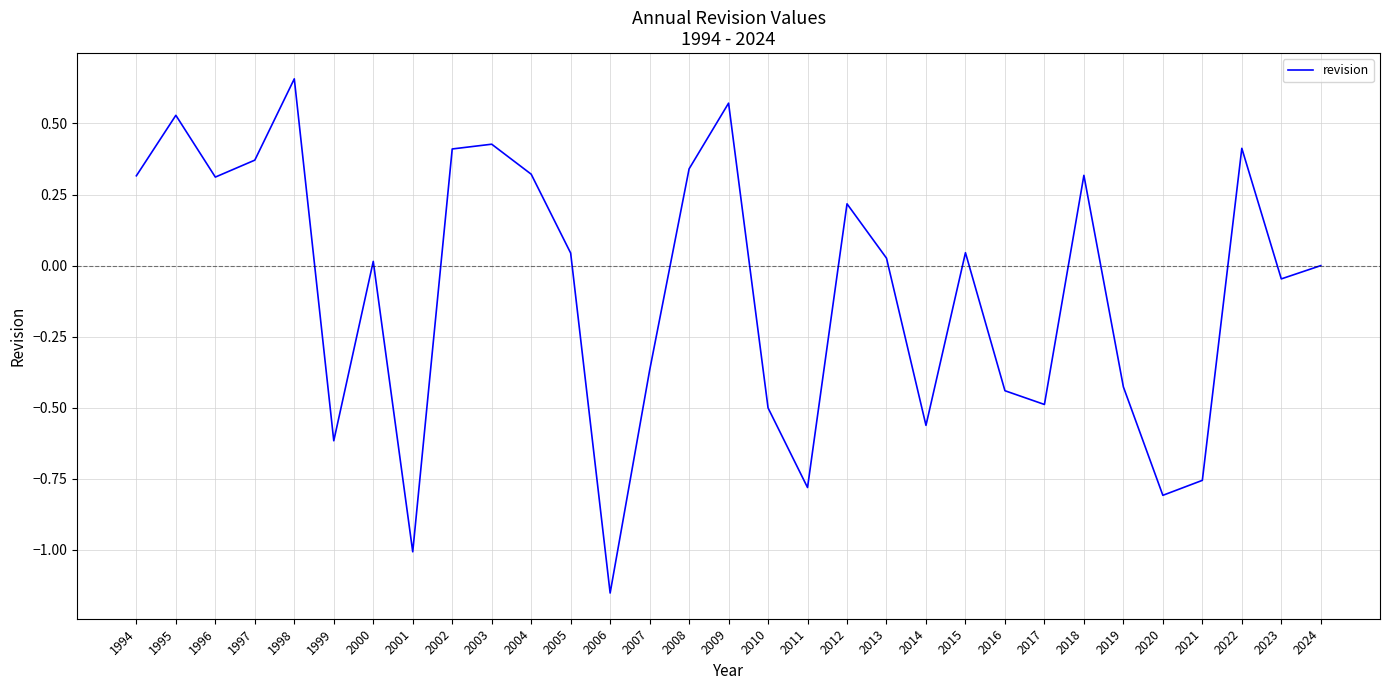

True or false: the data shows -1.3 at 2021.

False